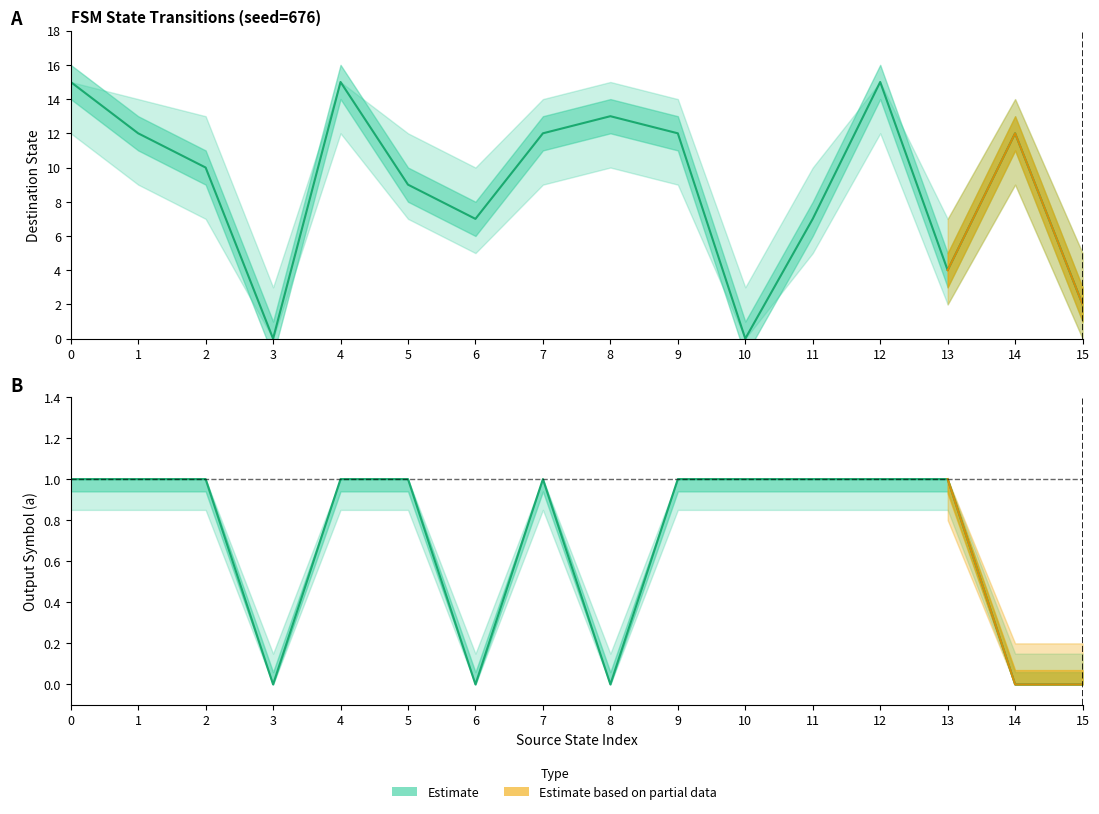

Where do destination_state and output_symbol_a first cross each other?

9 and 10